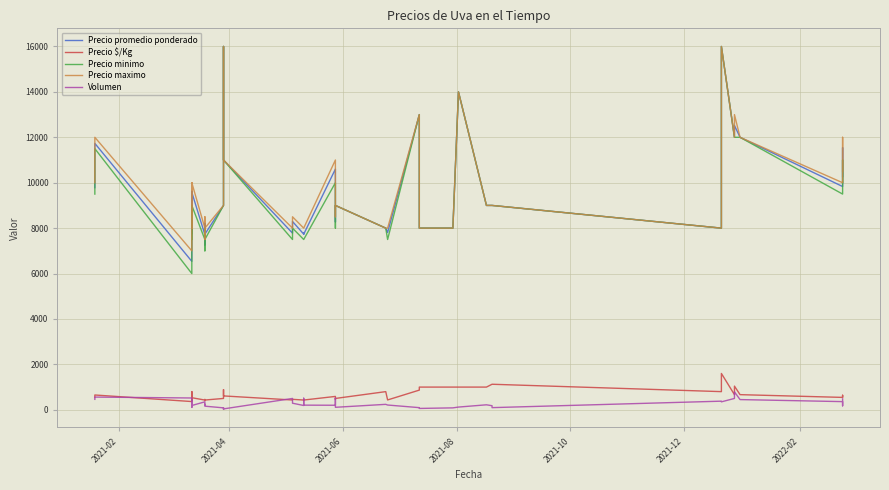

What is the difference between the maximum and minimum values in the Precio promedio ponderado series?

9462